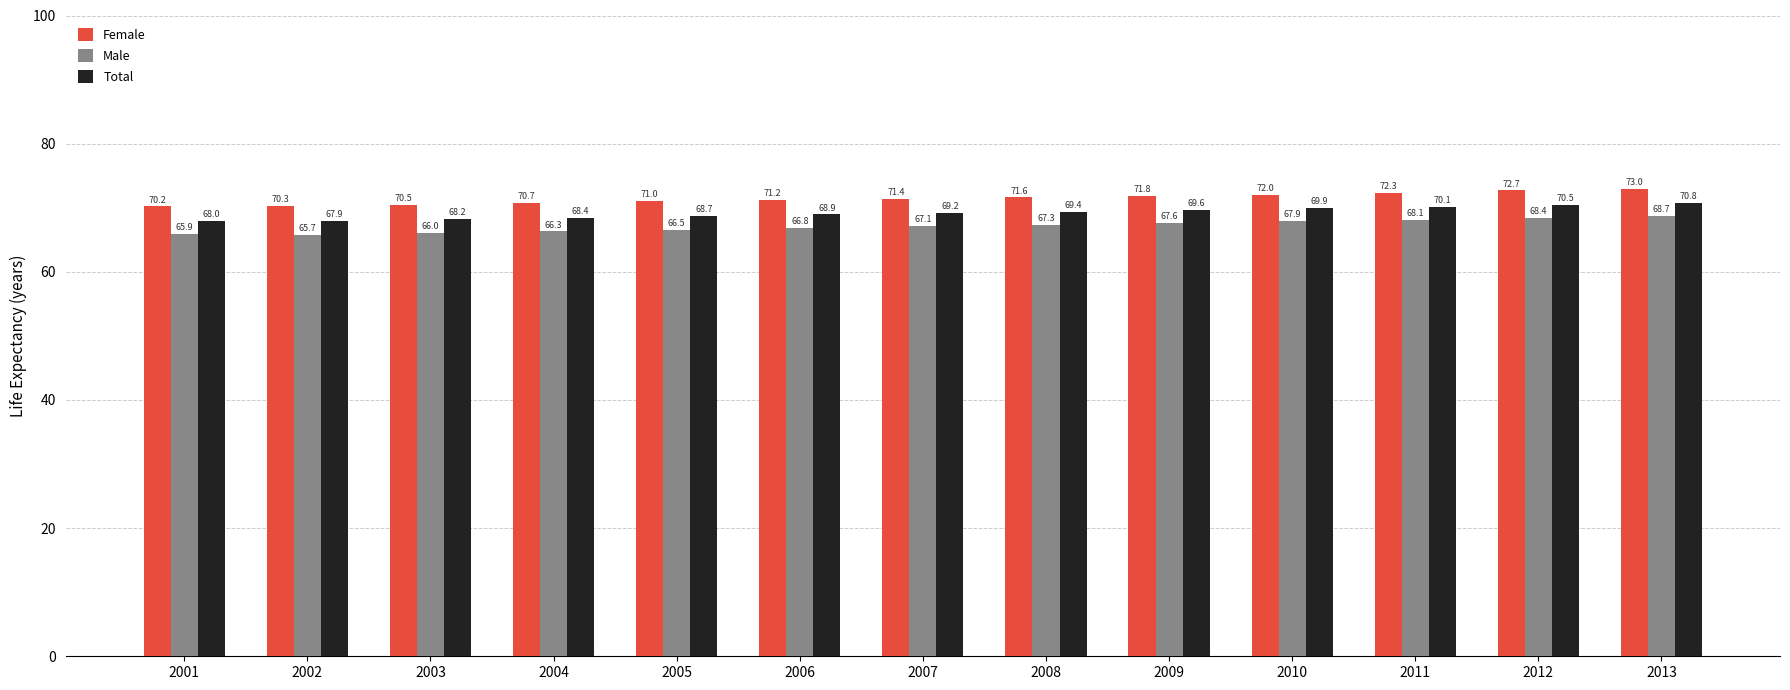

Count the number of categories in the chart.

13